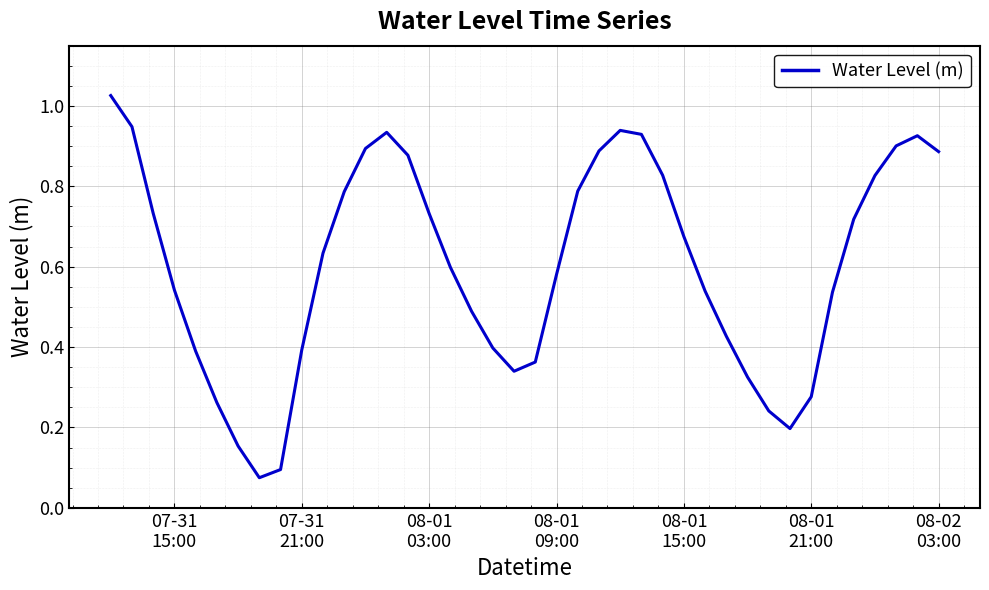

Reading right to left, what are all the values shown in this chart?

0.9	0.9	0.9	0.8	0.7	0.5	0.3	0.2	0.2	0.3	0.4	0.5	0.7	0.8	0.9	0.9	0.9	0.8	0.6	0.4	0.3	0.4	0.5	0.6	0.7	0.9	0.9	0.9	0.8	0.6	0.4	0.1	0.1	0.2	0.3	0.4	0.5	0.7	0.9	1.0